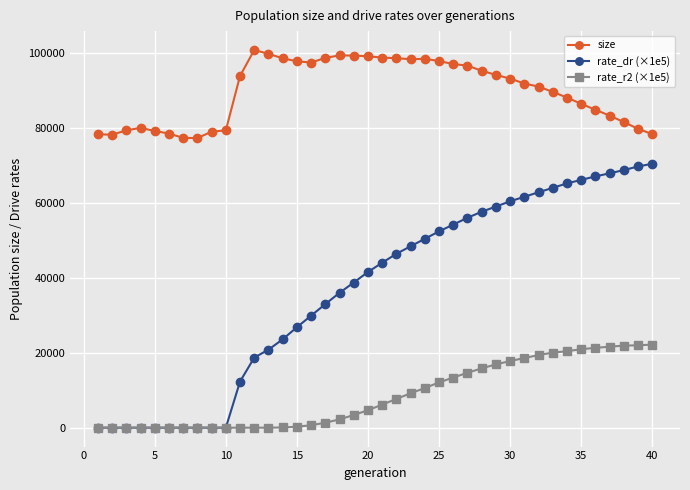

List the series in order of their peak value, highest first.

size, rate_dr (×1e5), rate_r2 (×1e5)